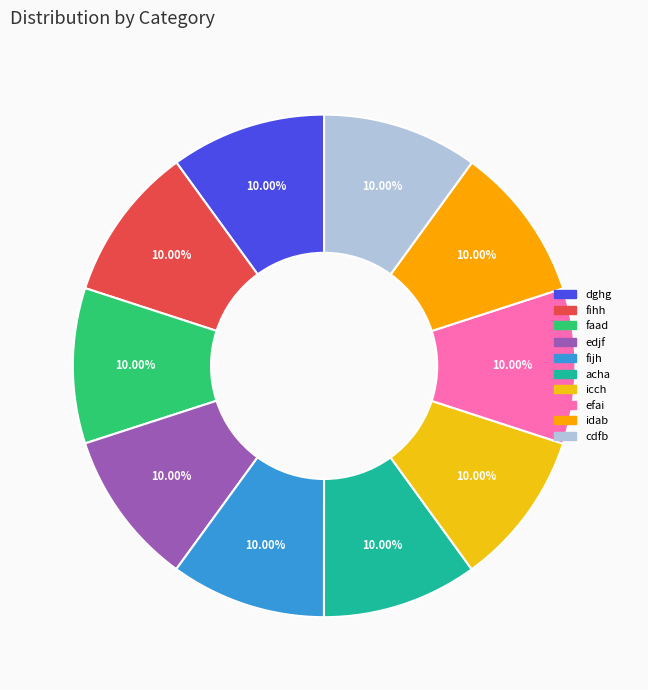

Does dghg account for over 50% of the chart?

No